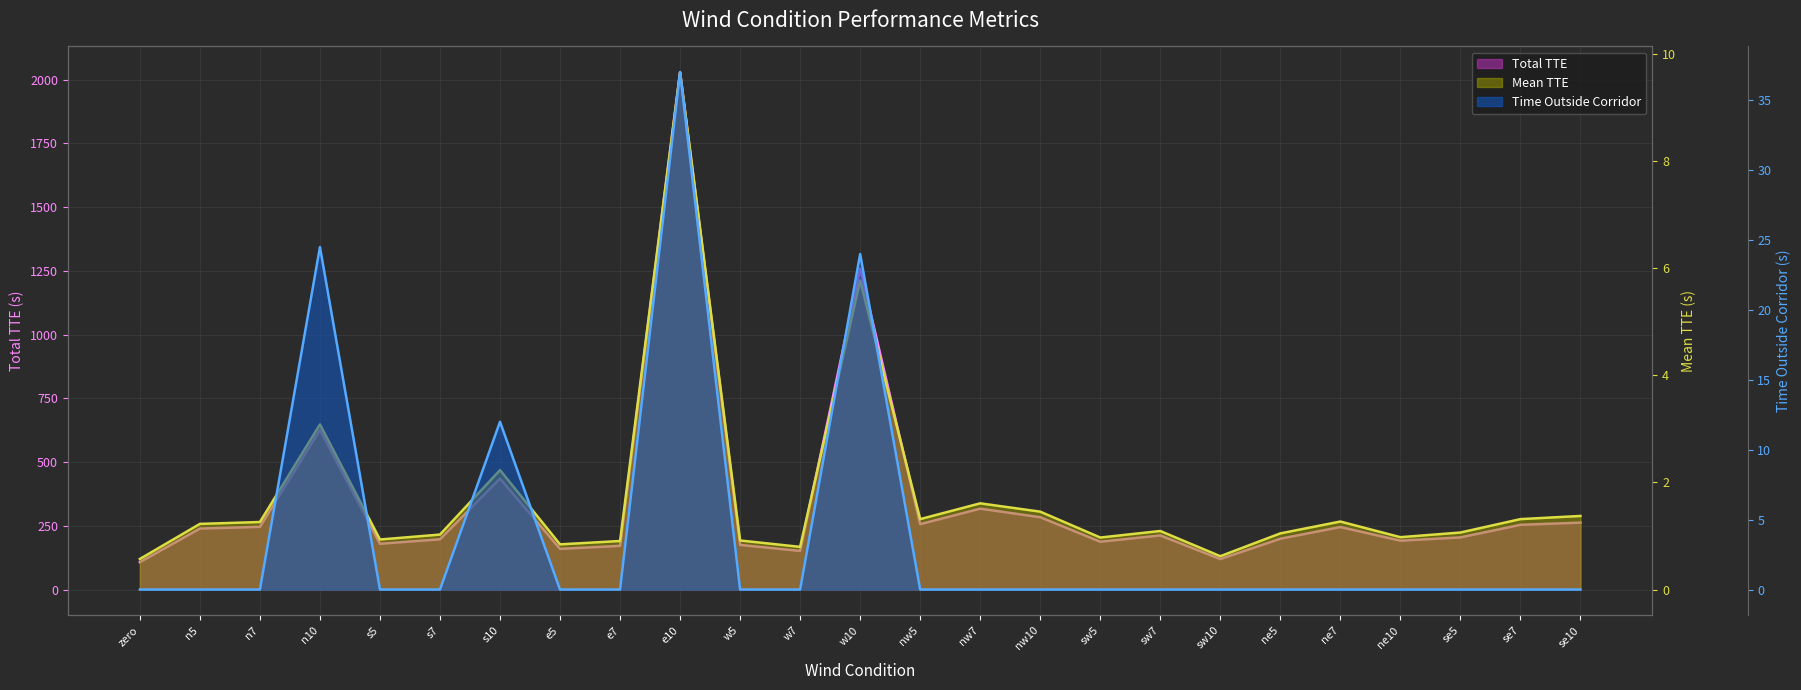

What is the value of the Mean TTE point at the 9th from the left?

0.9